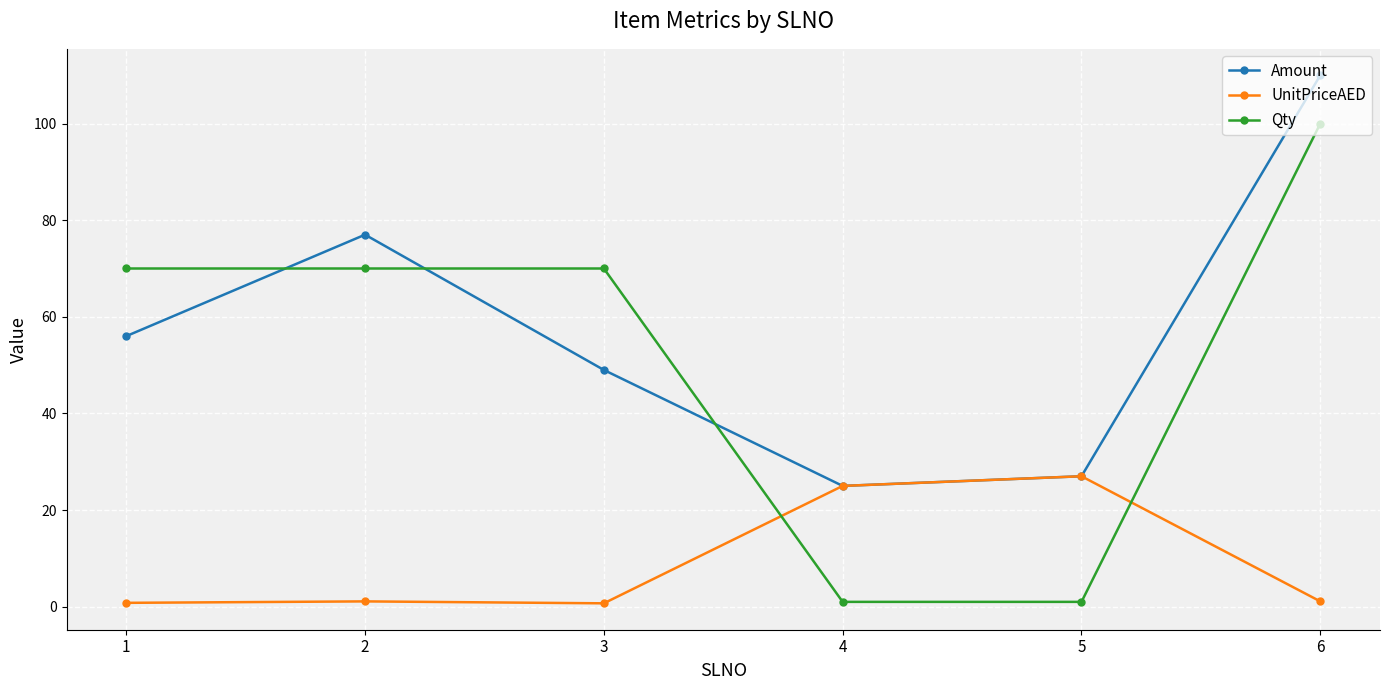

Rank the series by their maximum value, from highest to lowest.

Amount, Qty, UnitPriceAED